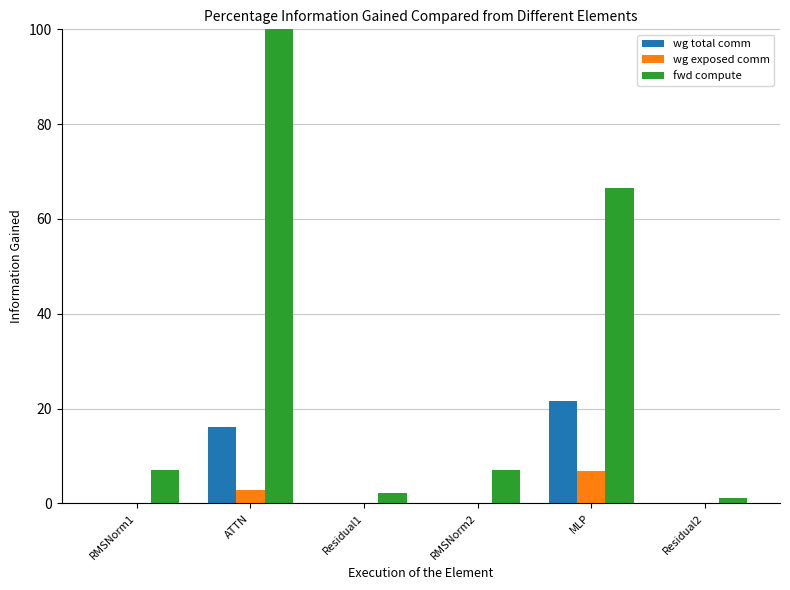

What is the approximate value of fwd compute at MLP?

66.4